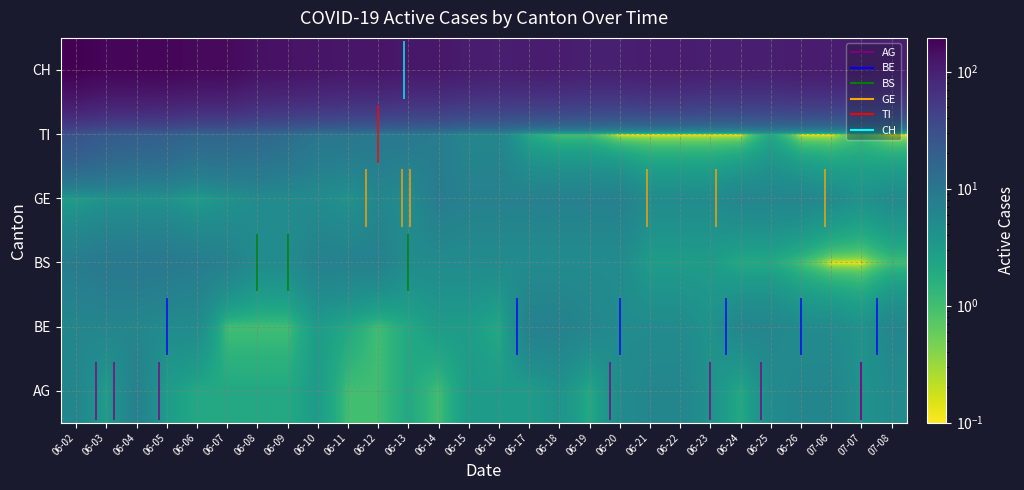

Is it true that BE equals 1.4 at 06-09?

False